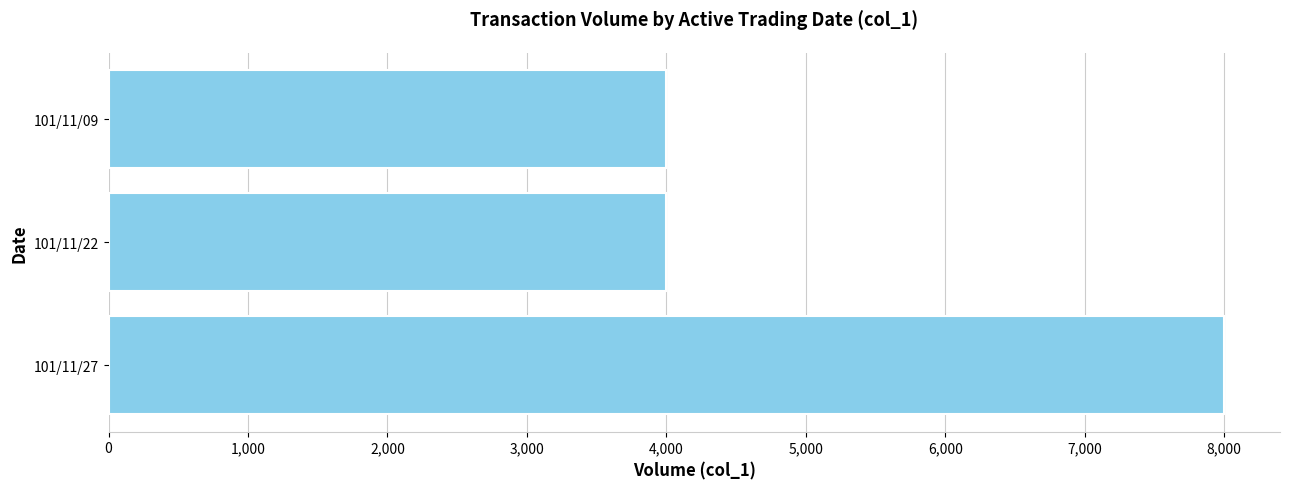

What is the difference between the maximum and second lowest values?

4000